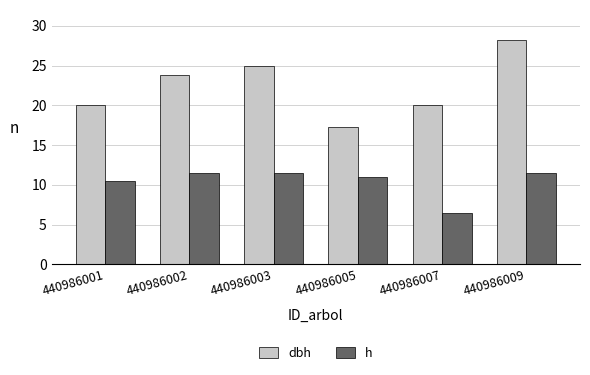

Which category has the highest value in the dbh series?

440986009